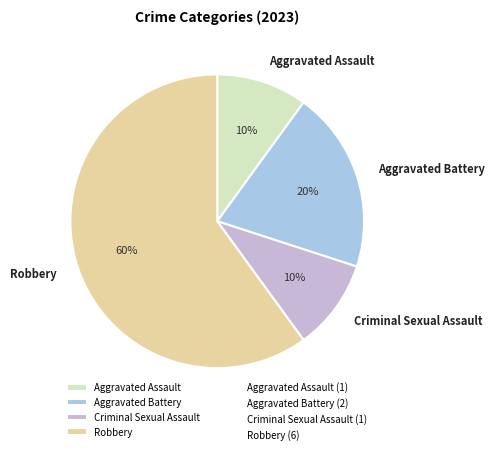

To the nearest percent, what is the average slice percentage?

25%